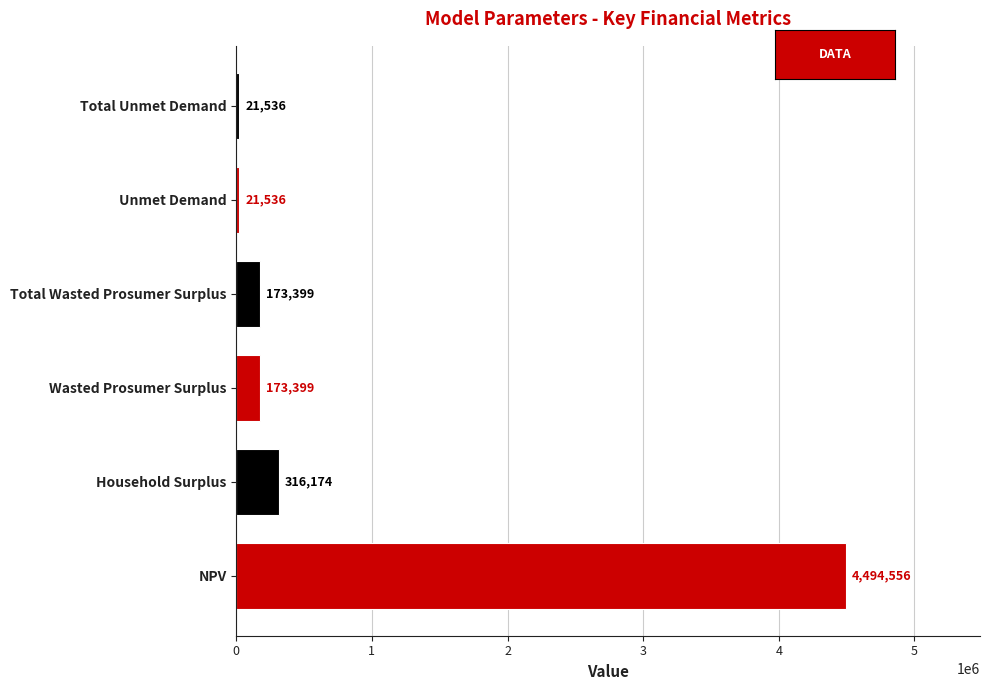

What is the difference between the maximum and minimum values?

4473020.0